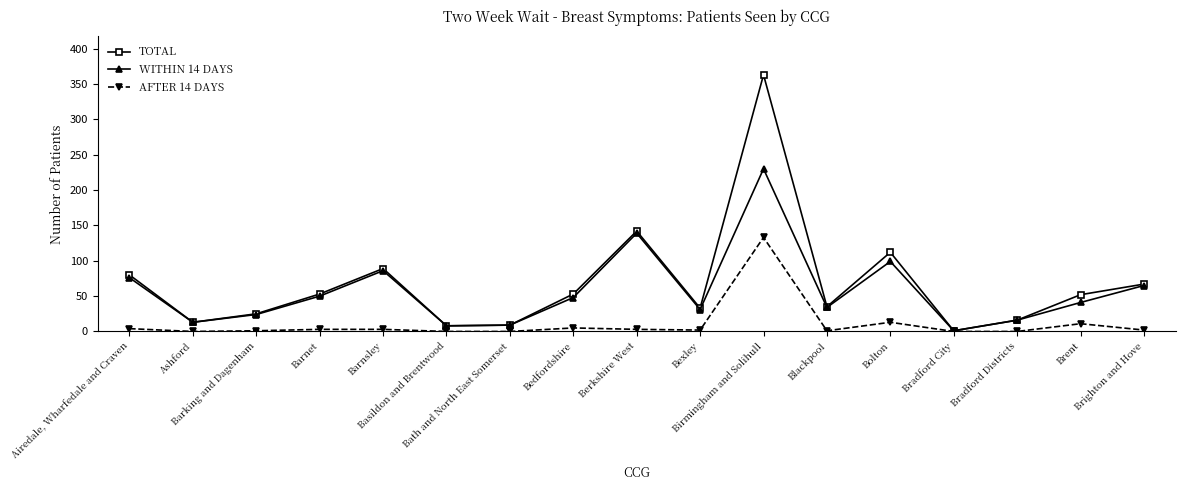

What is the maximum value shown in the chart?

363